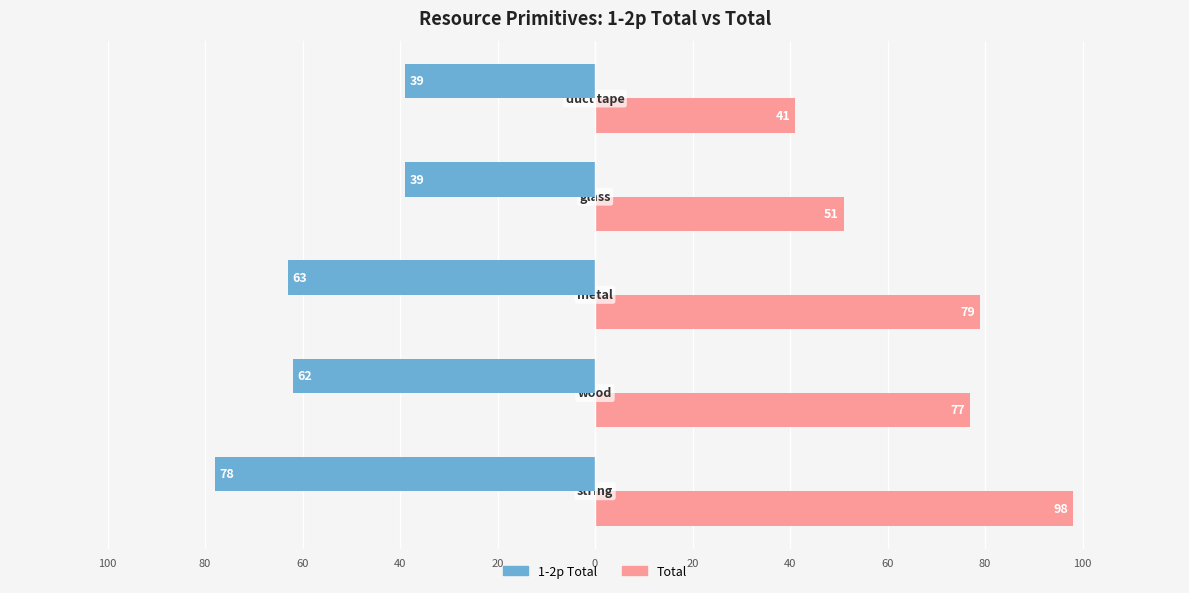

Rank the series by their maximum value, from lowest to highest.

1-2p Total, Total